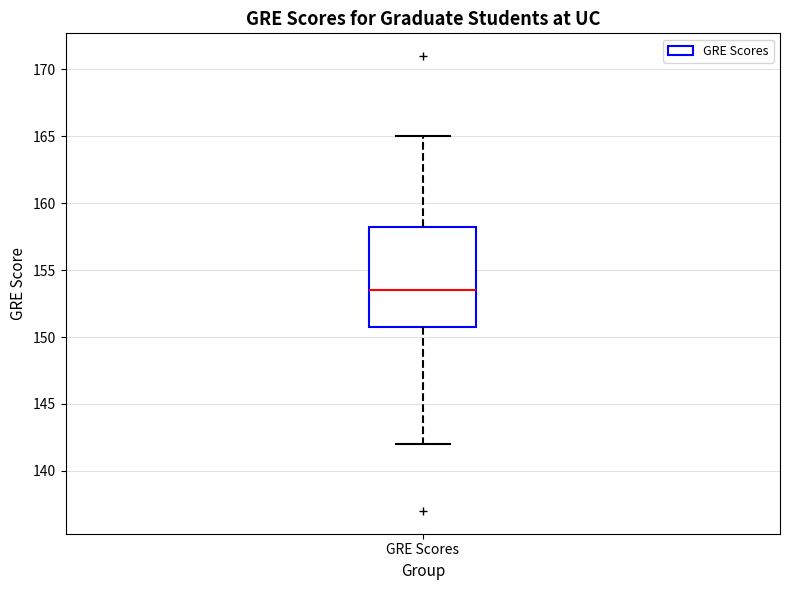

Where does the upper whisker of the box for GRE Scores end on the y-axis? The values are not printed on the chart, so give them approximately, as read against the axis.

165.0